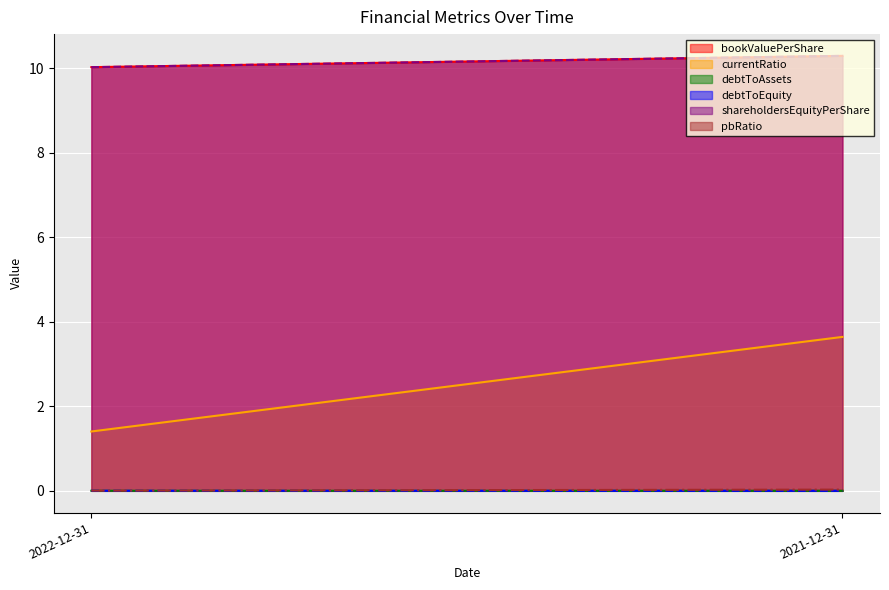

Rank the categories by debtToAssets value from lowest to highest.

2021-12-31, 2022-12-31